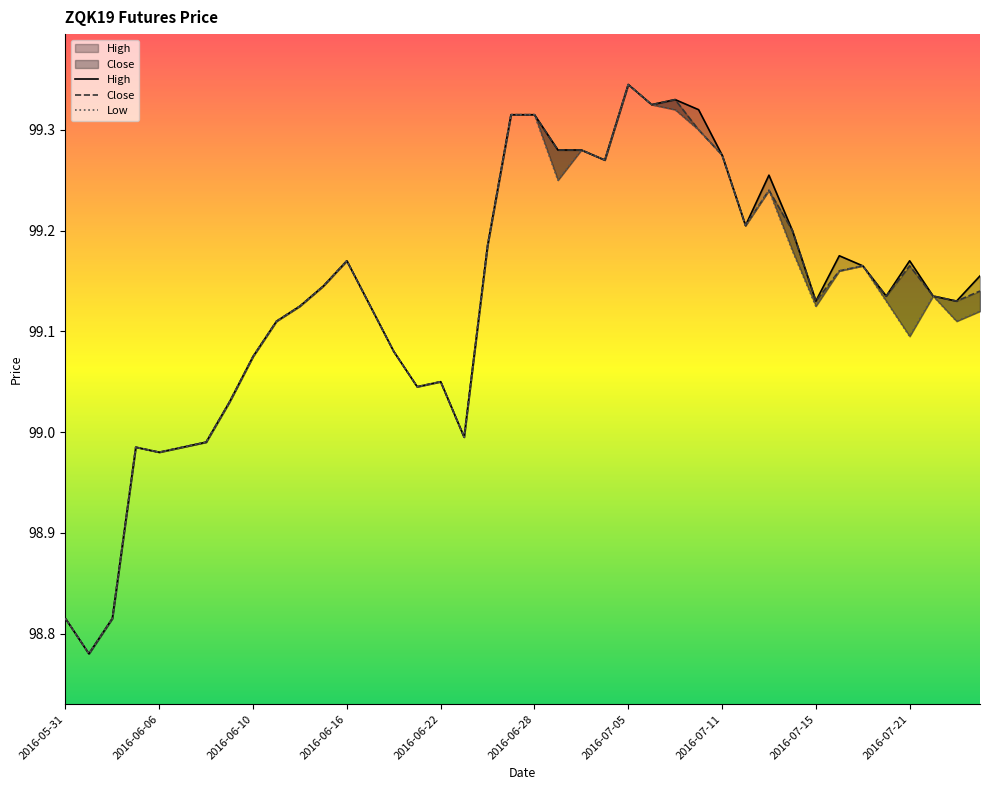

What is the total value across all series at 13?

297.4